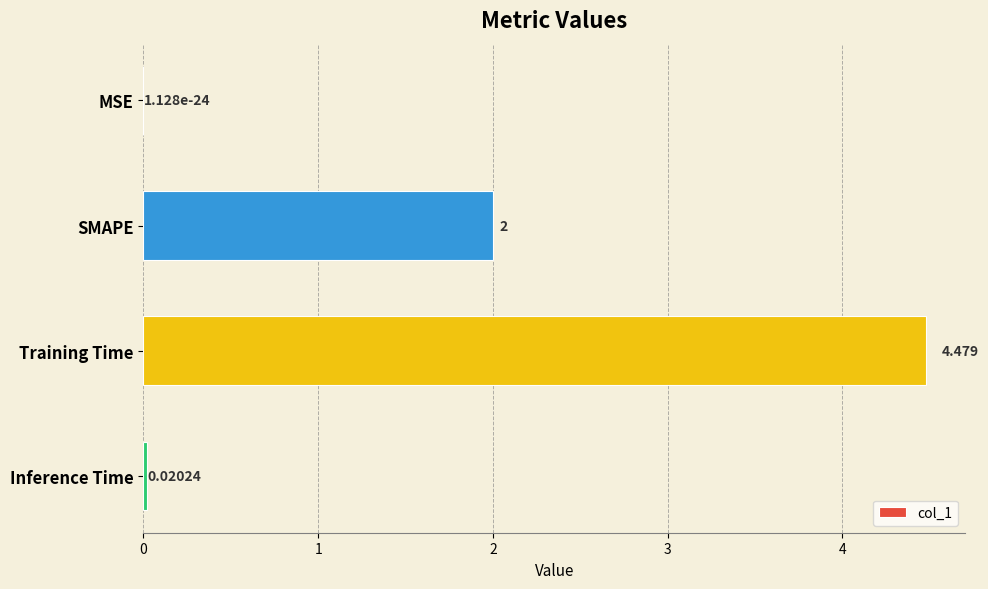

At which label is the value closest to 2?

SMAPE